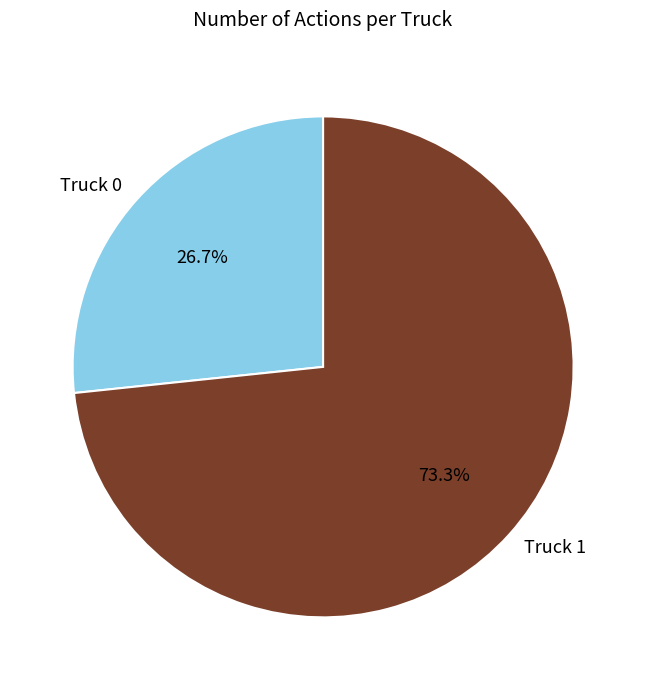

Between Truck 1 and Truck 0, which is larger?

Truck 1